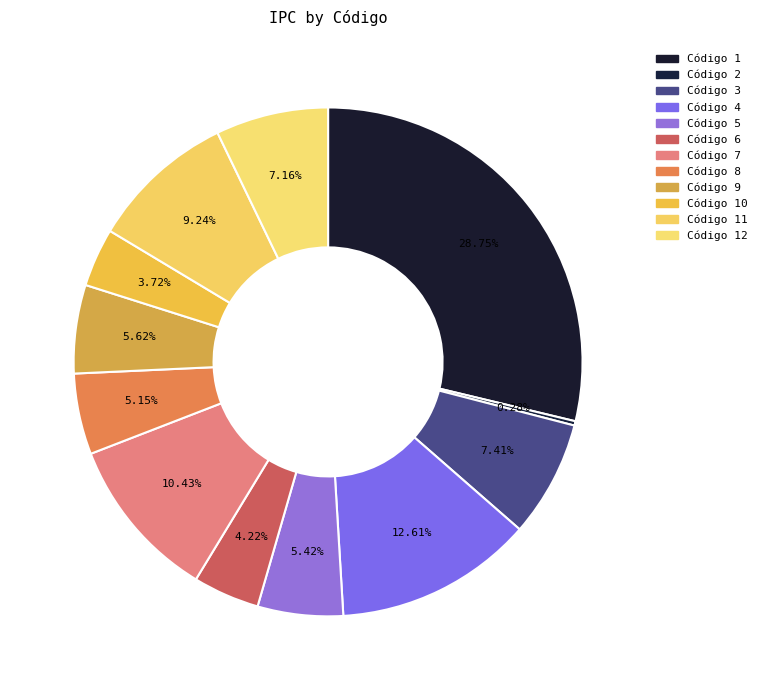

Which slice is the largest?

Código 1